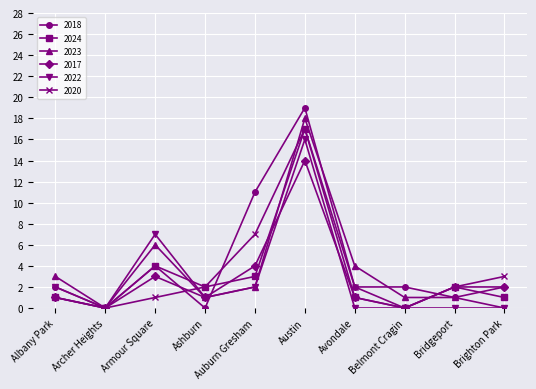

The 2023 series shows 2 at Auburn Gresham. True or false?

True